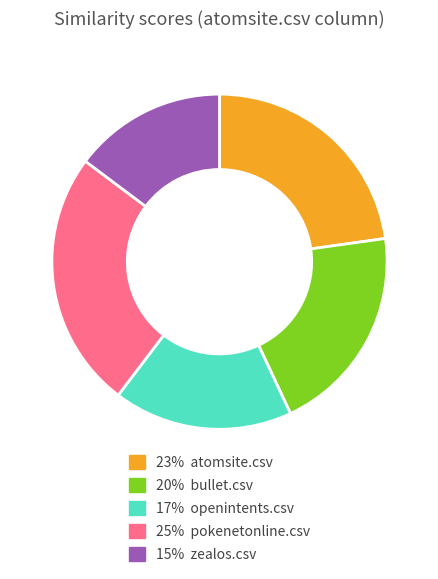

How many slices are in this pie chart?

5